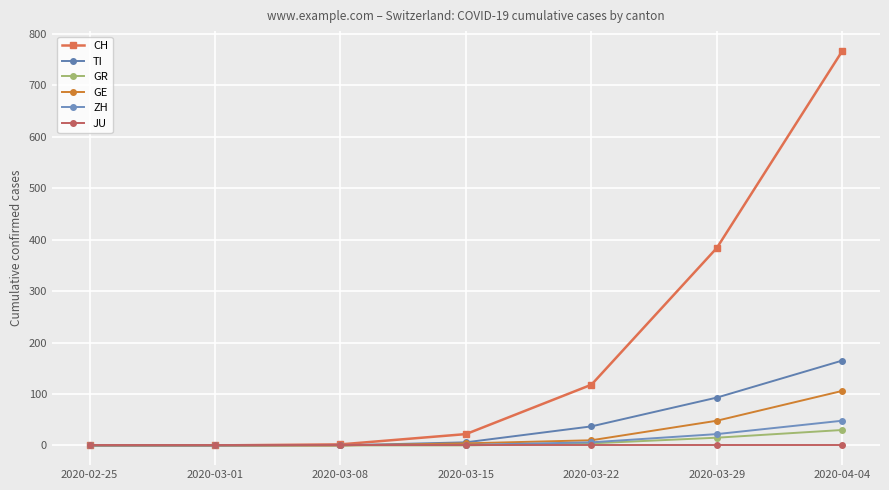

How many lines are shown in the chart?

6